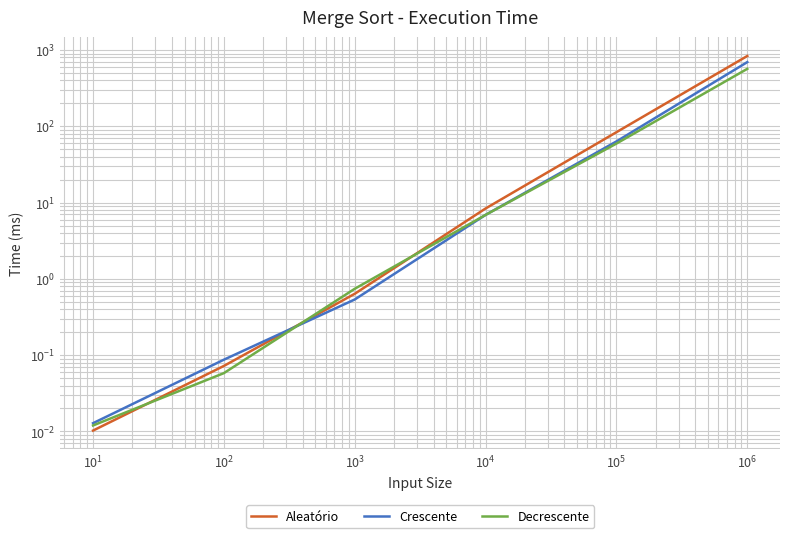

How many values in the Crescente series are below 6?

3